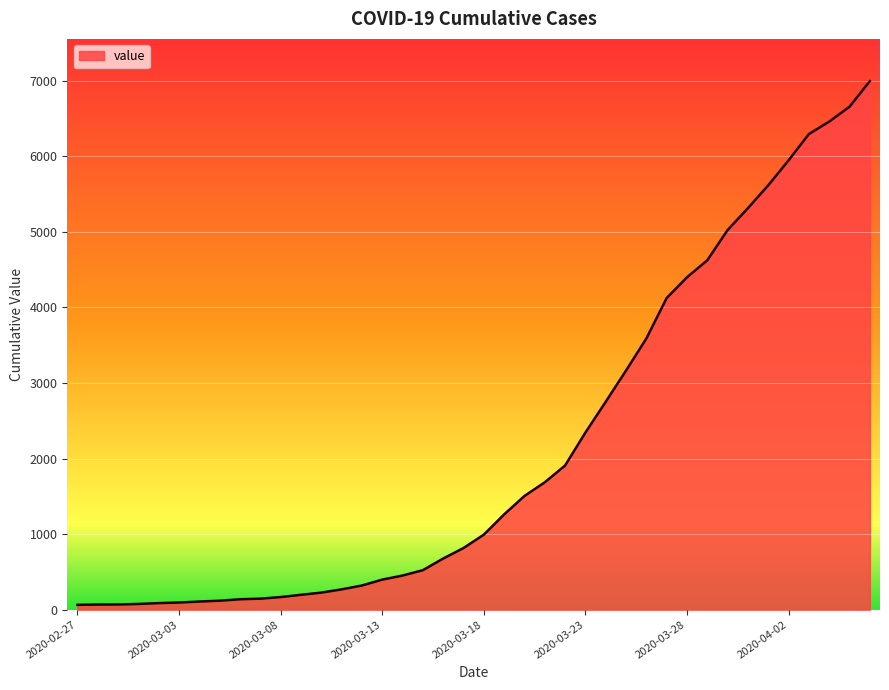

What is the greatest value displayed?

6995